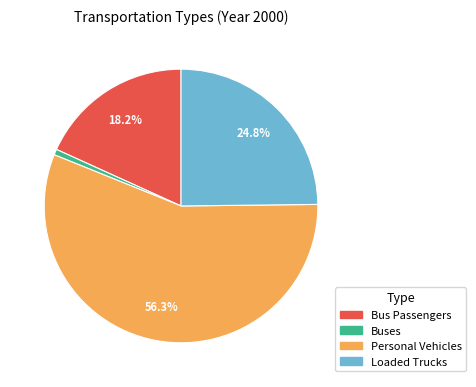

To the nearest percent, what percentage of the pie is Loaded Trucks?

25%